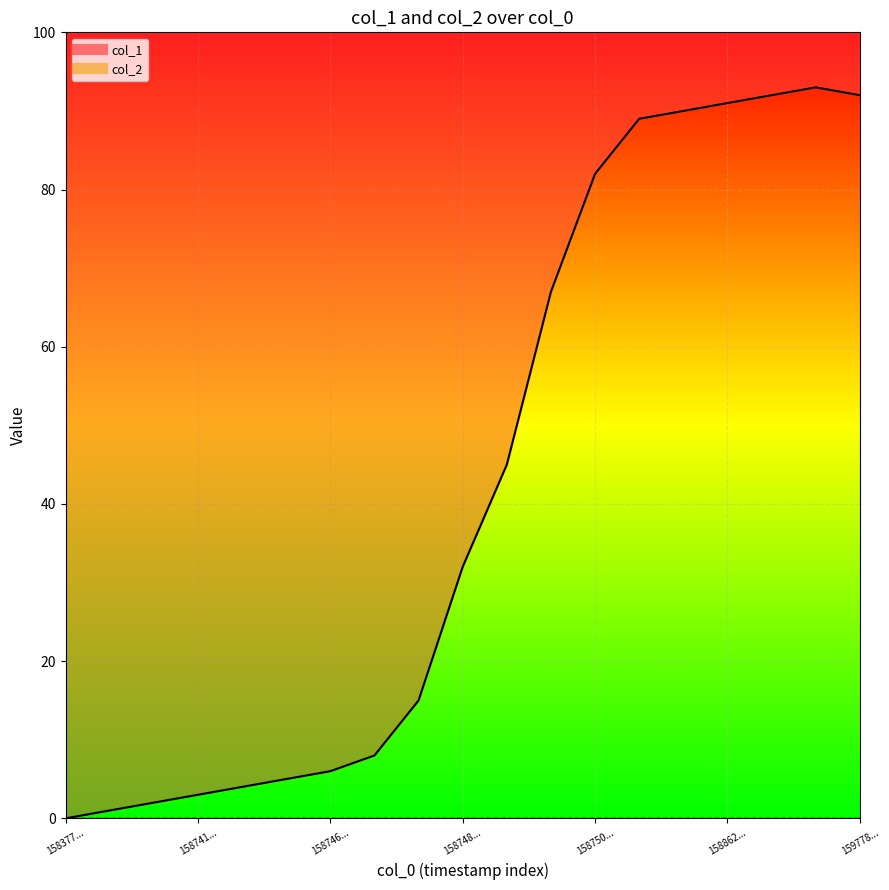

Reading right to left, what are all the values shown in this chart?

92	93	92	91	90	89	82	67	45	32	15	8	6	5	4	3	2	1	0